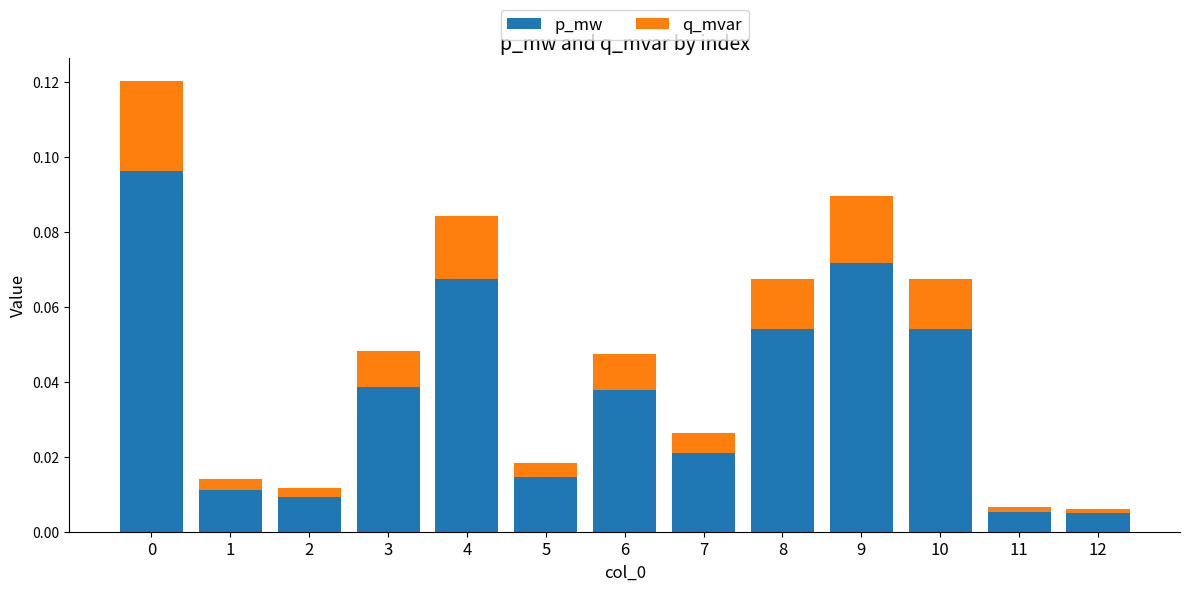

The p_mw series shows 0.1 at 3. True or false?

False